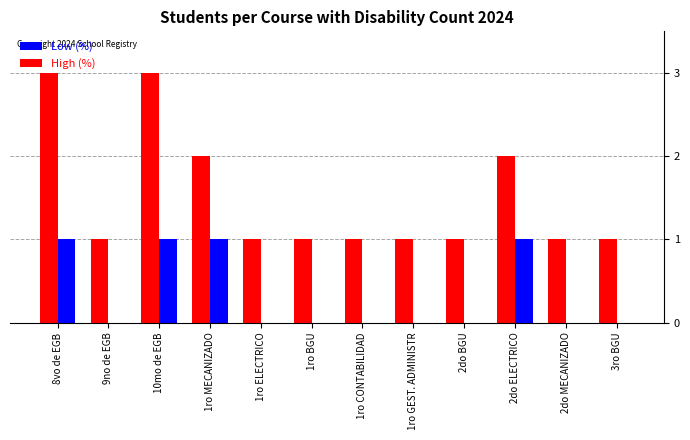

What is the sum of all Low (%) values?

4